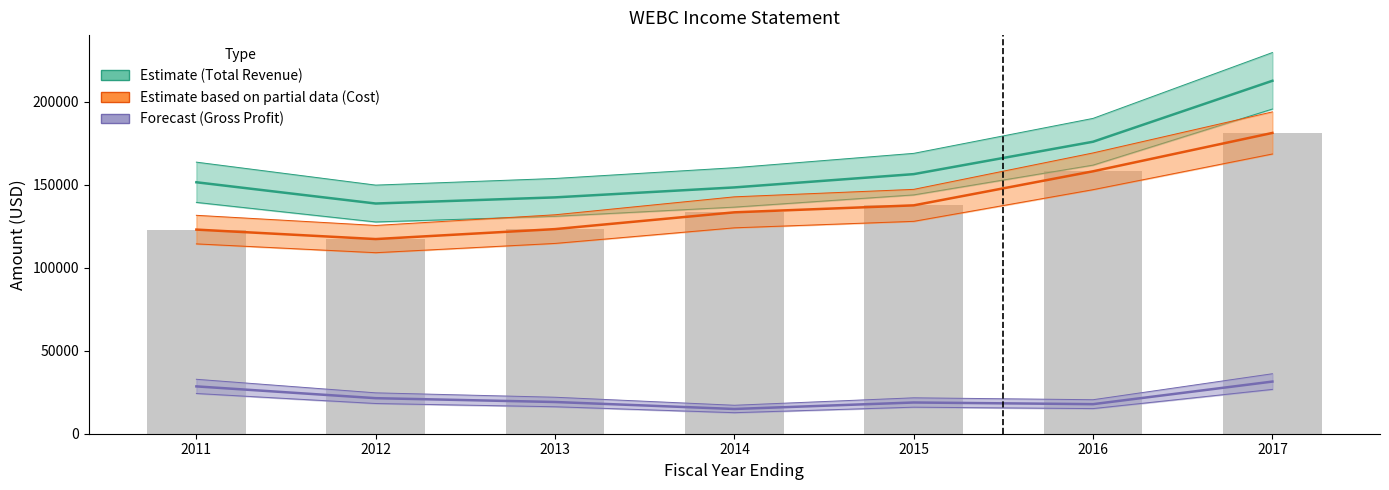

Where is Total Revenue (Estimate) nearest to the value 175550?

2016